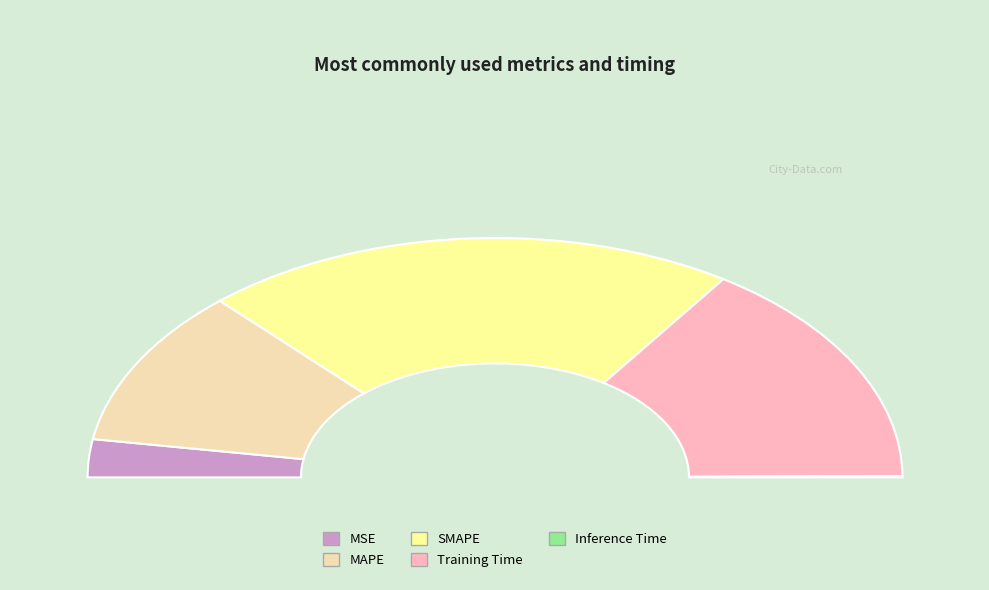

What percentage do MSE and Training Time together represent?

36.0%